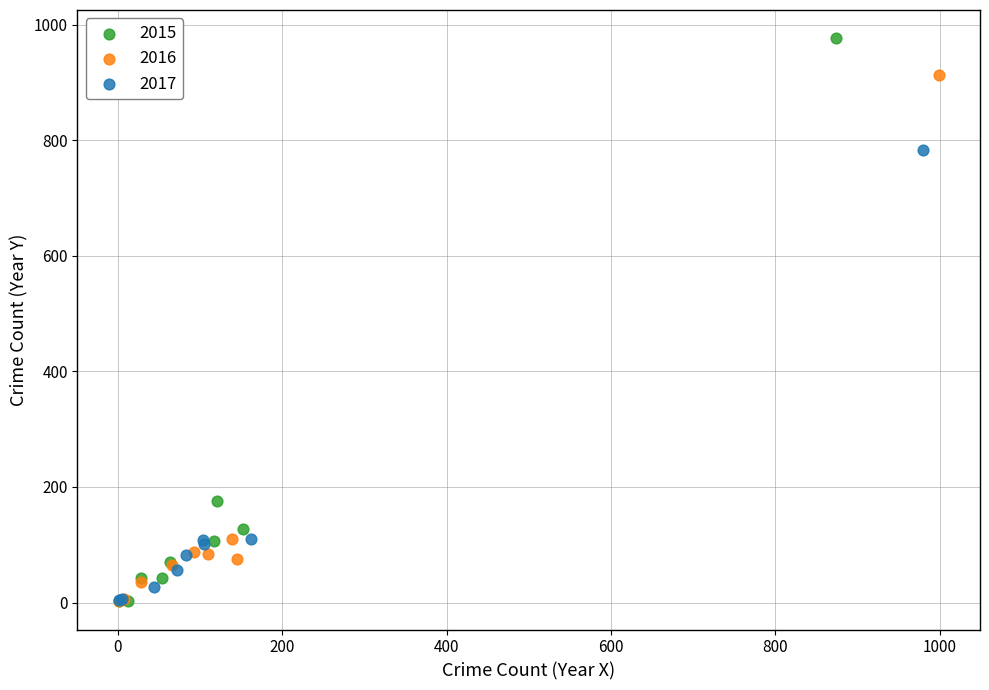

What are all the series names shown in the legend?

2015, 2016, 2017